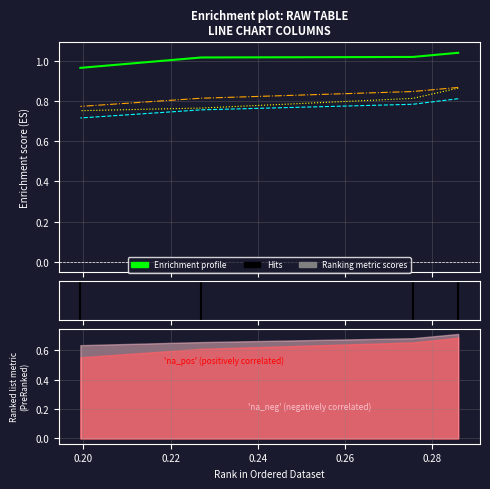

Is it true that col_1 equals 1.0 at 0.24?

True